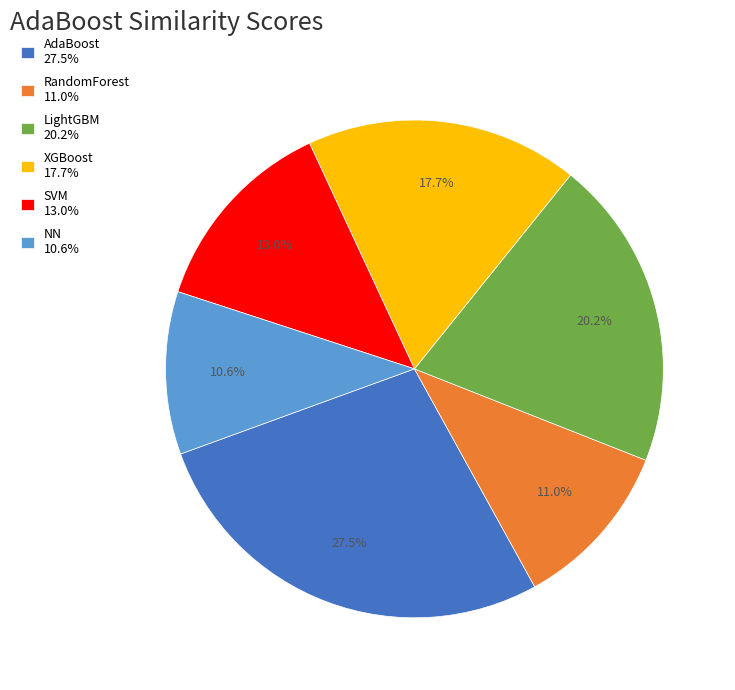

What percentage is the XGBoost slice, to the nearest percent?

18%